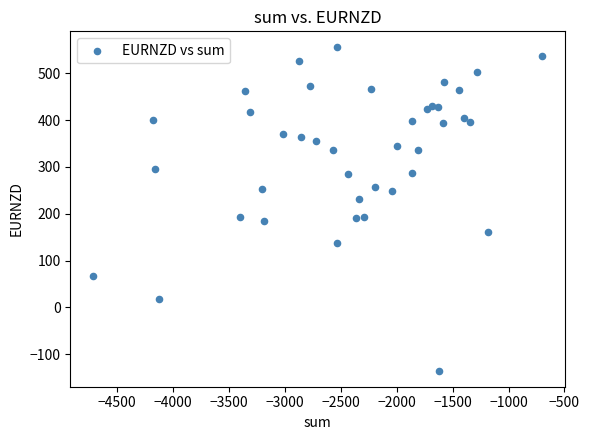

What is the range of X values (max minus min)?

4018.0